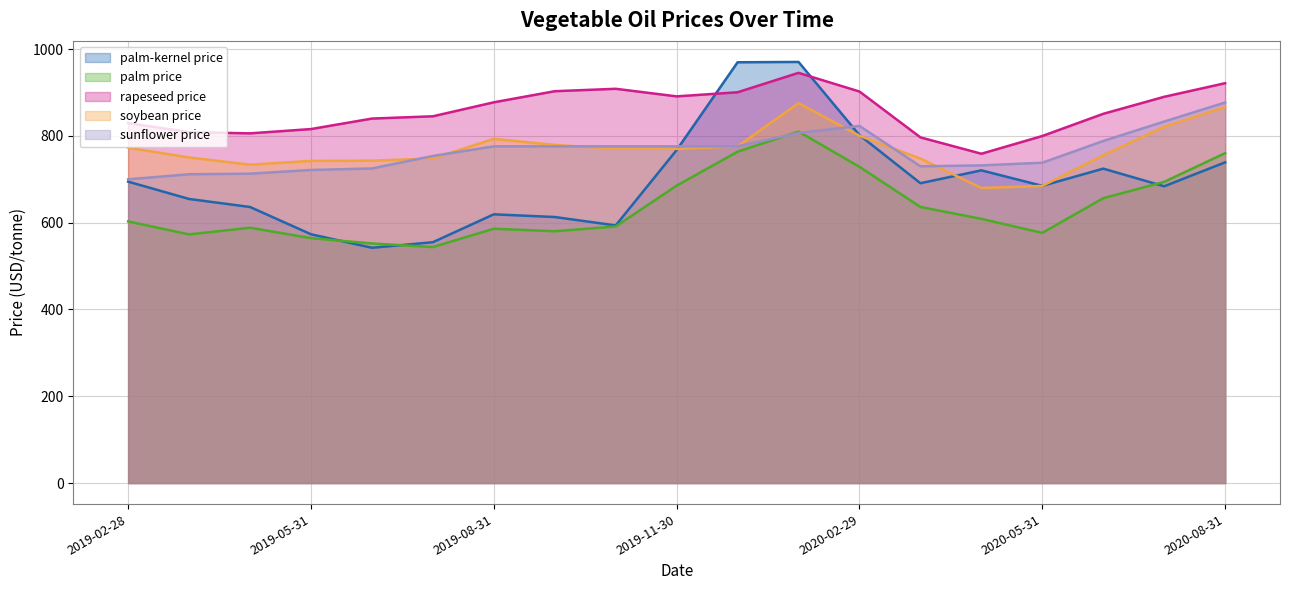

What is the maximum value for palm-kernel price?

970.5